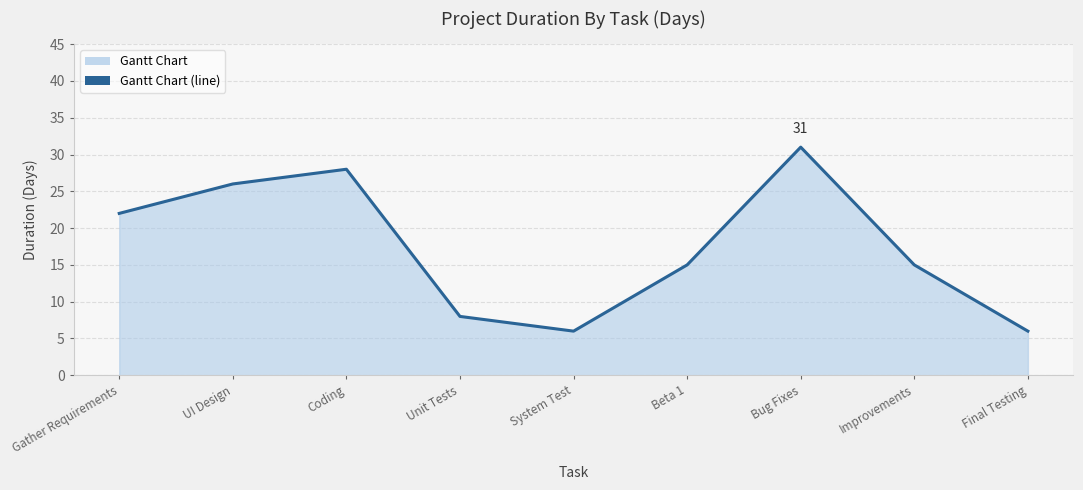

What is the value of the 3rd point from the left?

28